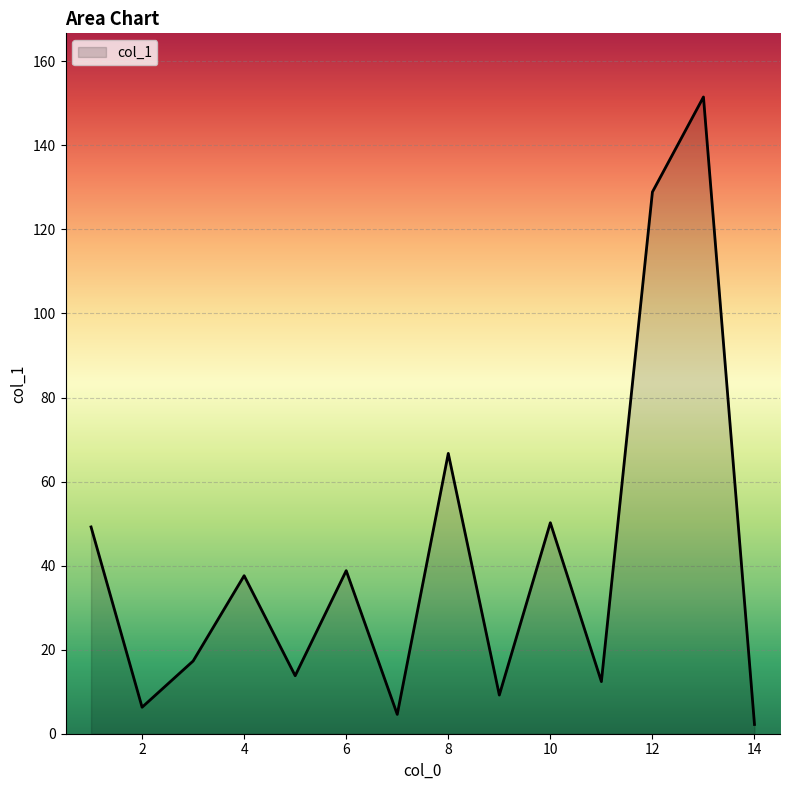

How many lines are shown in the chart?

1